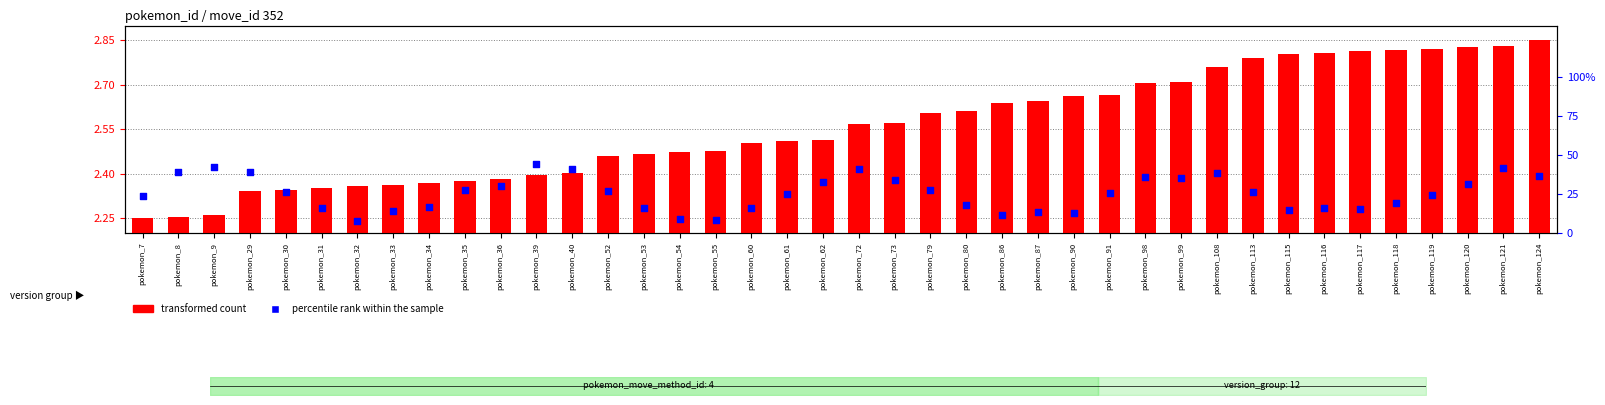

Which series contains the highest Y value?

percentile rank within the sample